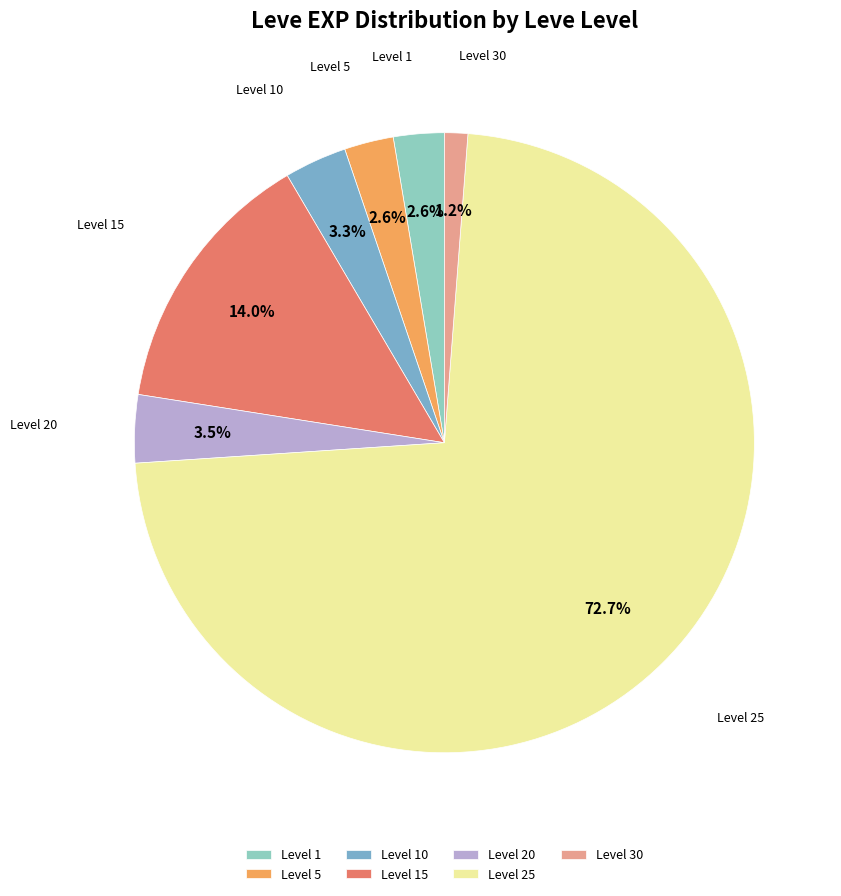

Is the sum of Level 25 and Level 15 greater than half?

Yes